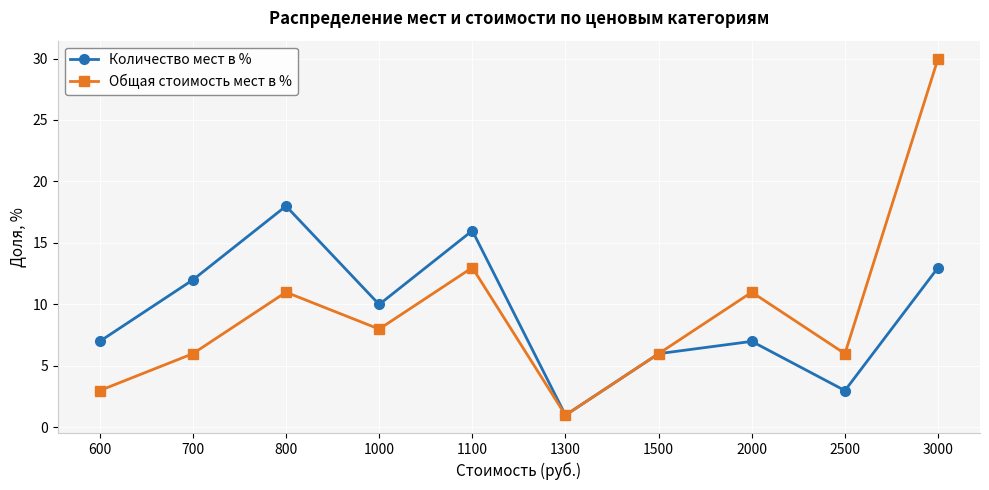

Count the number of data series in this chart.

2